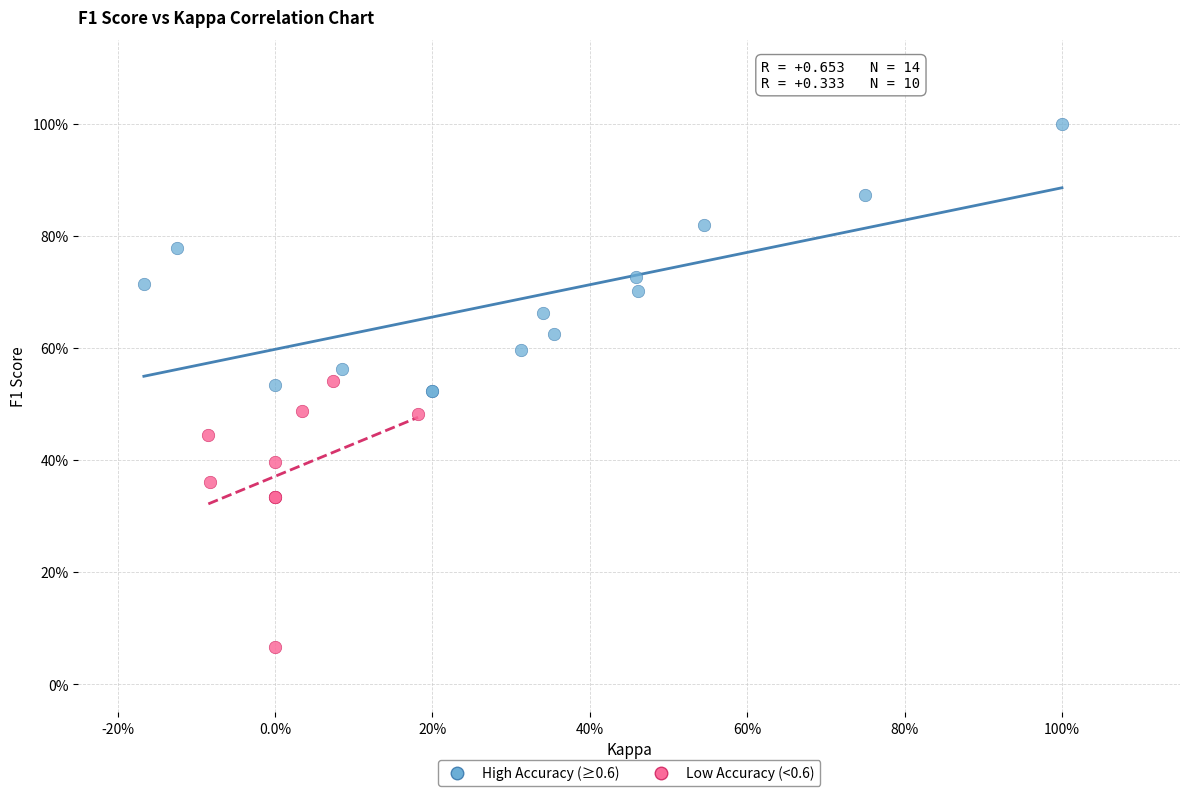

Which series contains the lowest Y value?

Low Accuracy (<0.6)